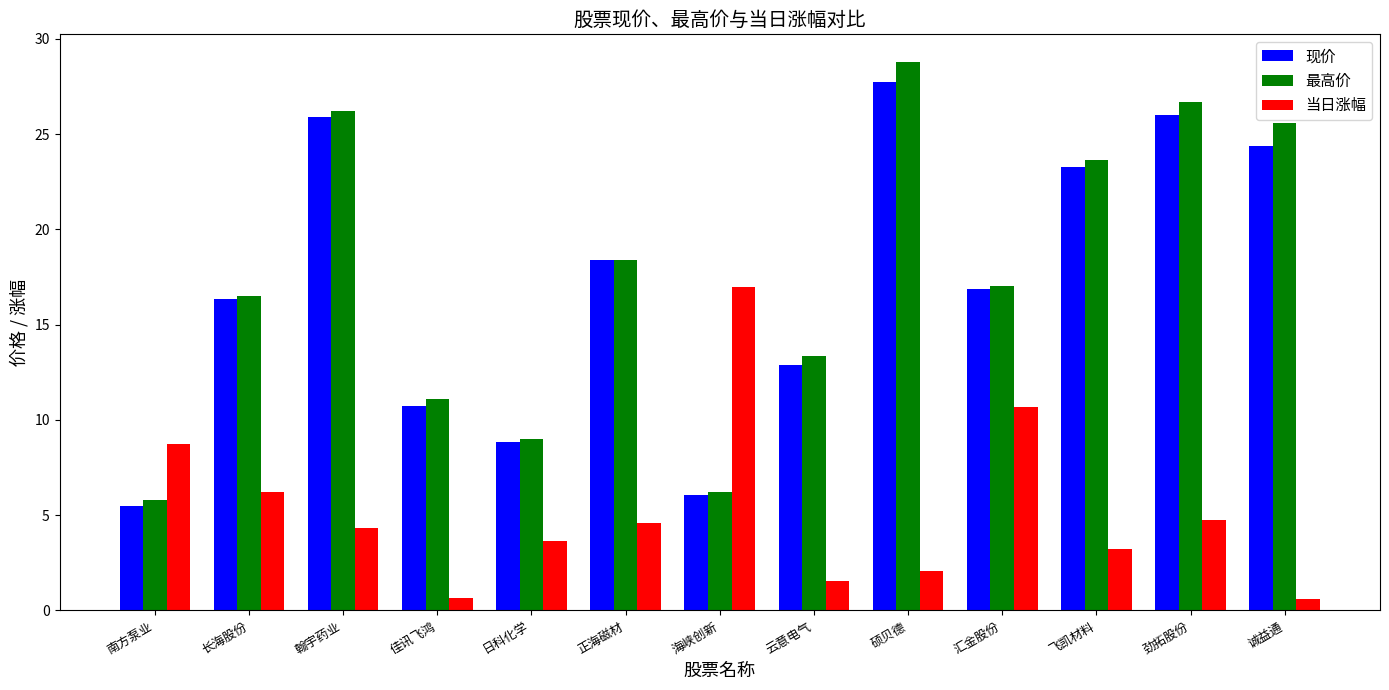

What is the maximum value shown in the chart?

28.8